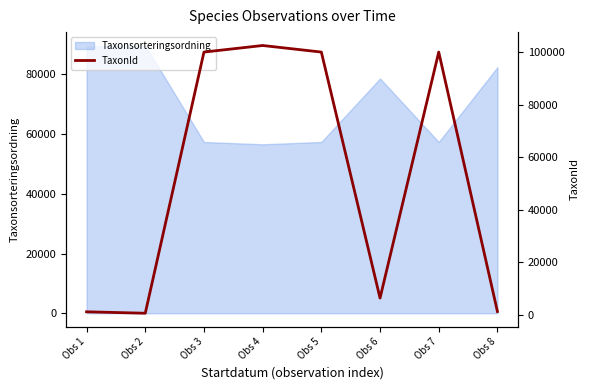

What is the minimum value for Taxonsorteringsordning?

56580